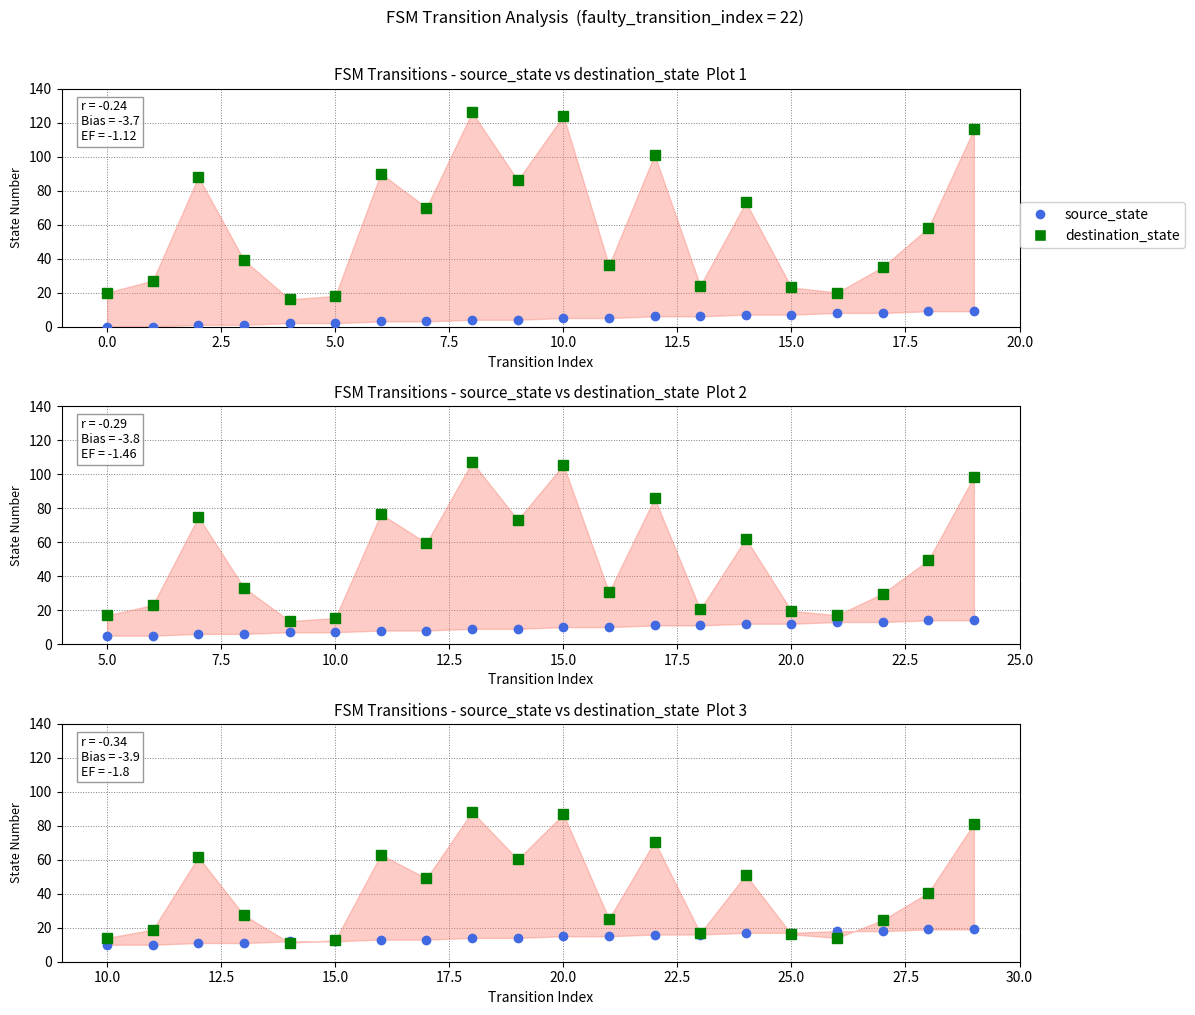

Rank the series at 5.0 from highest to lowest value.

destination_state, source_state